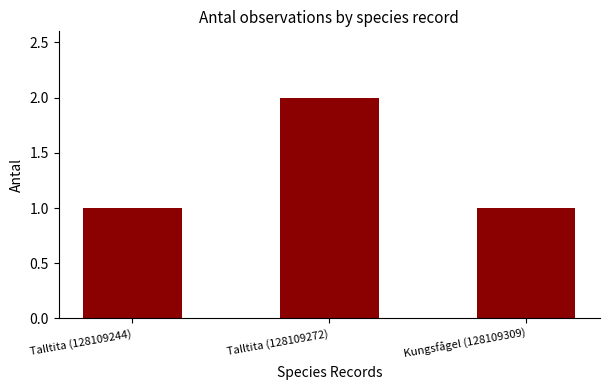

What is the sum of the values at Talltita (128109272) and Kungsfågel (128109309)?

3